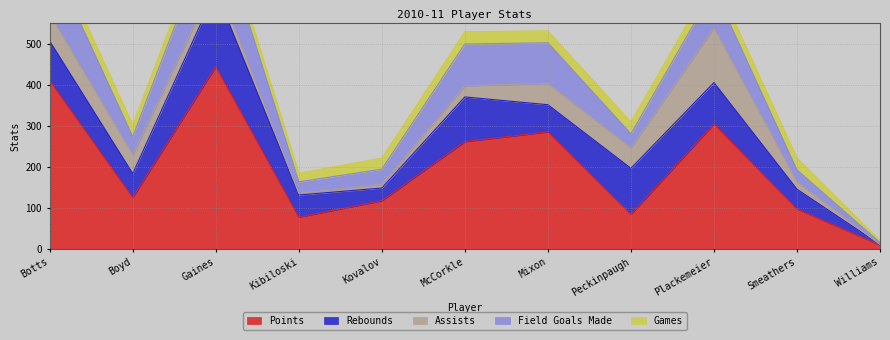

At which label does assists first exceed 27?

Botts